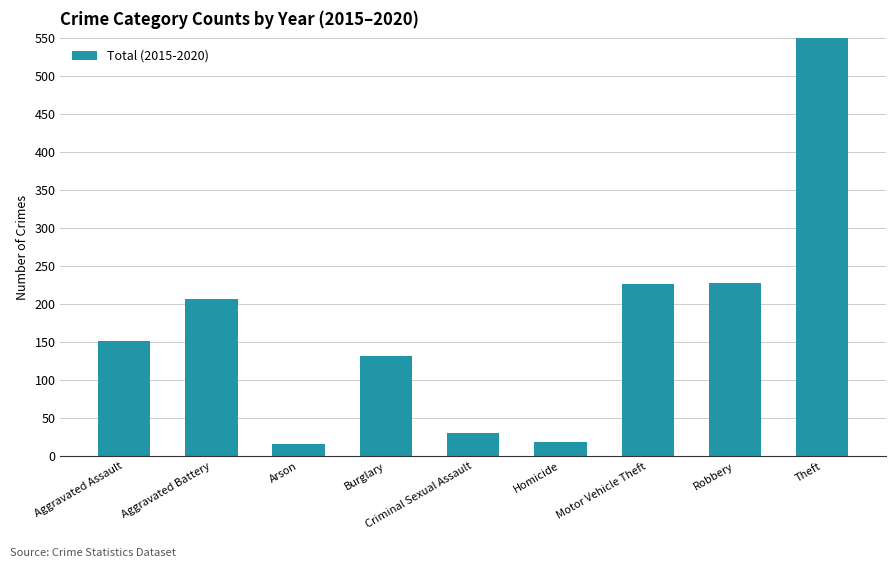

What is the minimum value shown in the chart?

16